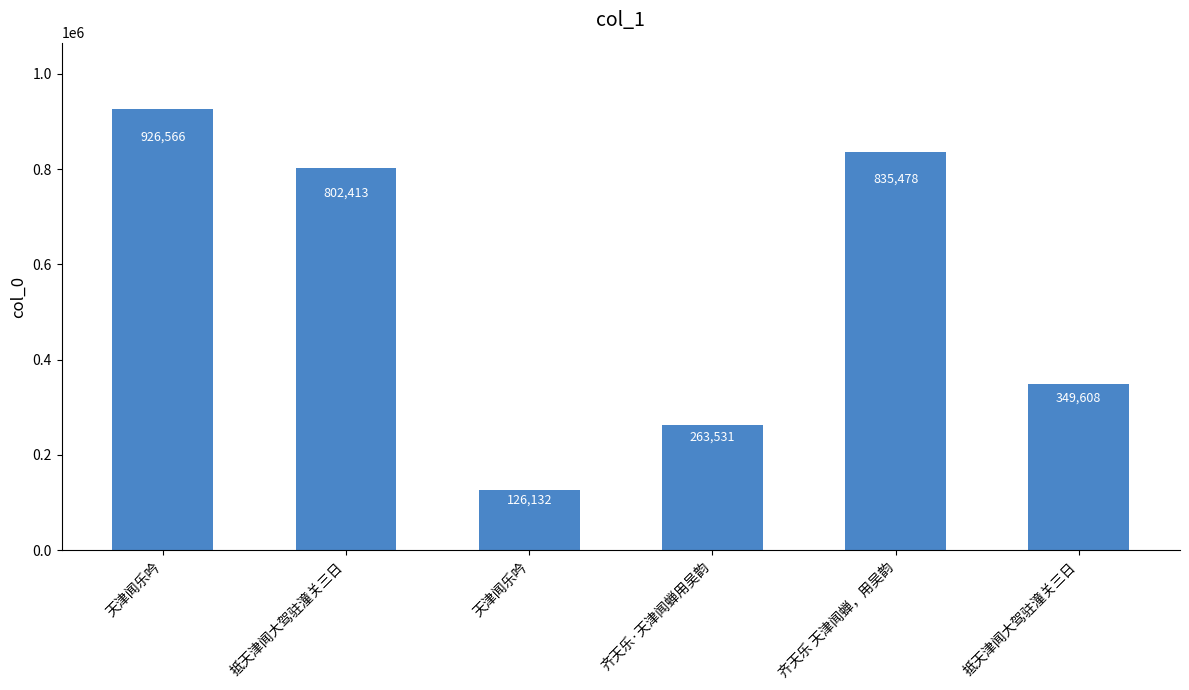

What is the sum of all values?

3303728